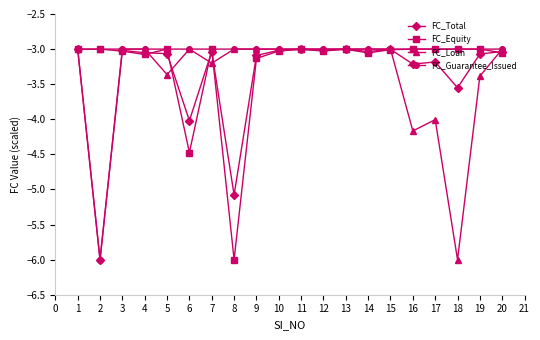

Which series changed the most between 12 and 19?

FC_Loan